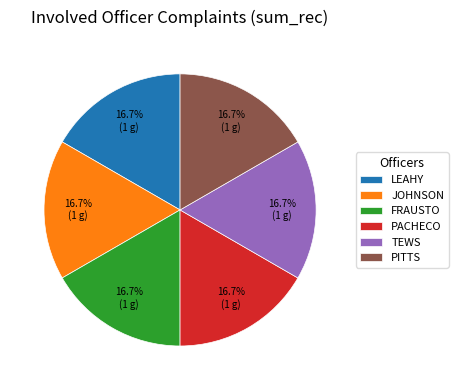

To the nearest percent, what is the average slice percentage?

17%